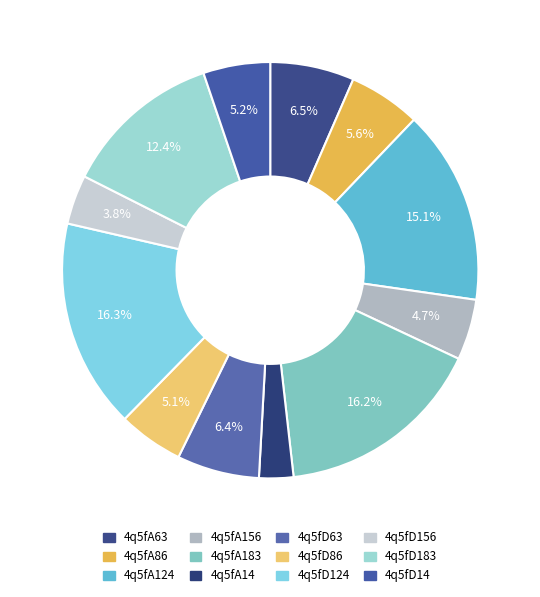

How many segments does this pie chart have?

12